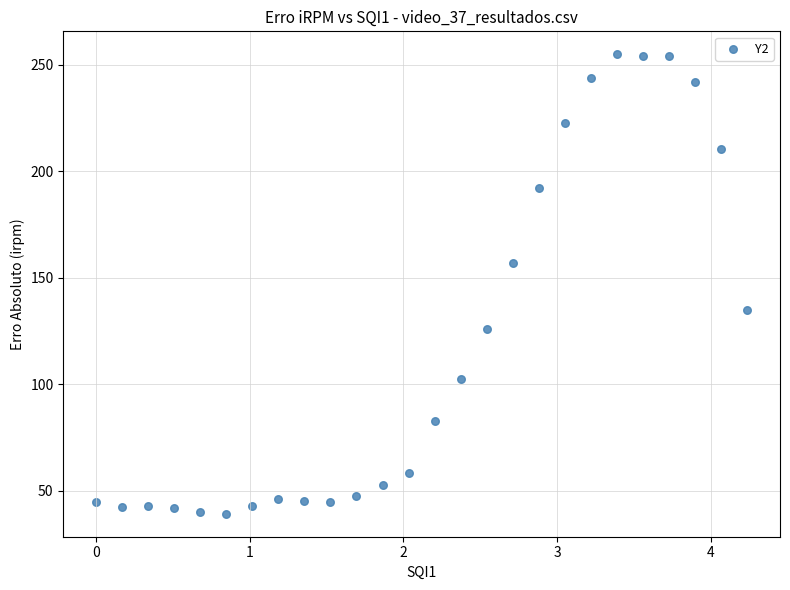

What is the range of Y values (max minus min)?

215.8